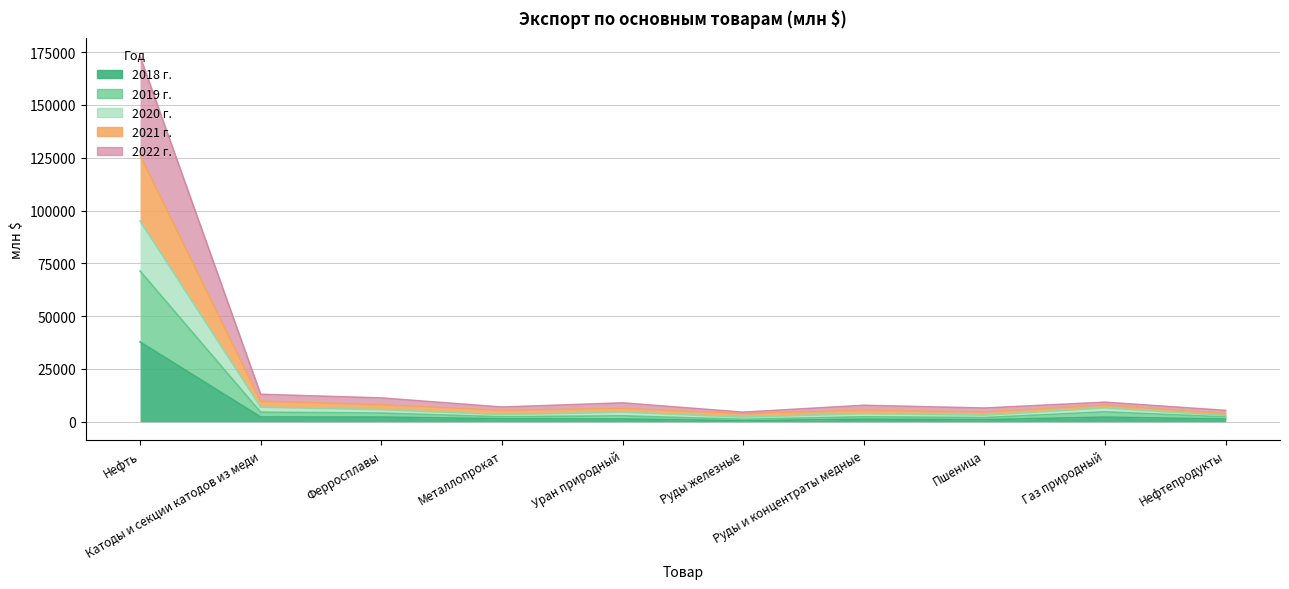

The value of 2020 г. at Пшеница is 4552. True or false?

True